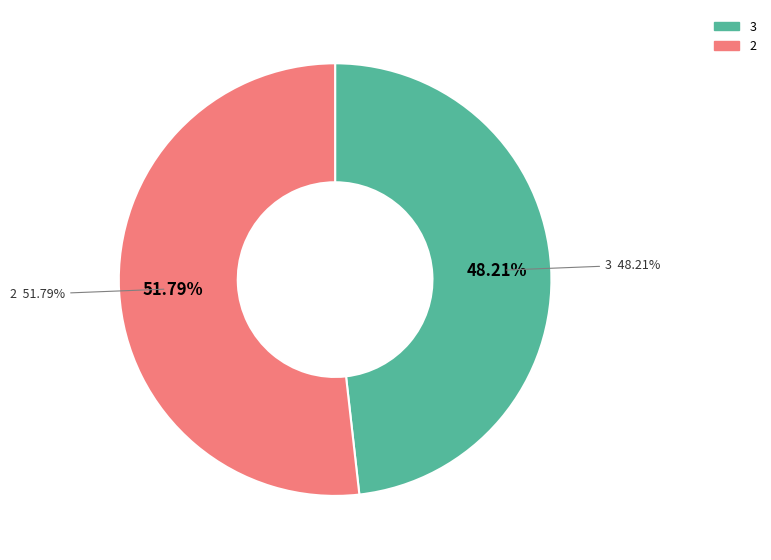

To the nearest percent, what portion does 3 represent?

48%